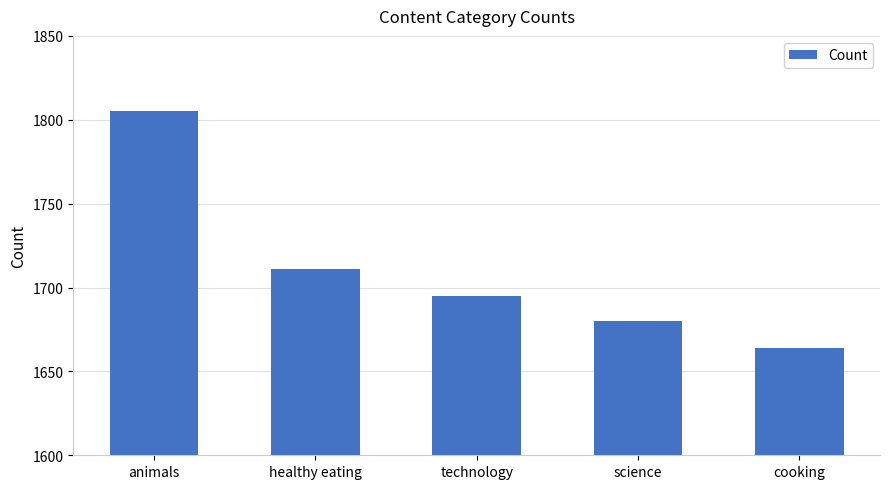

Are the bars horizontal?

No